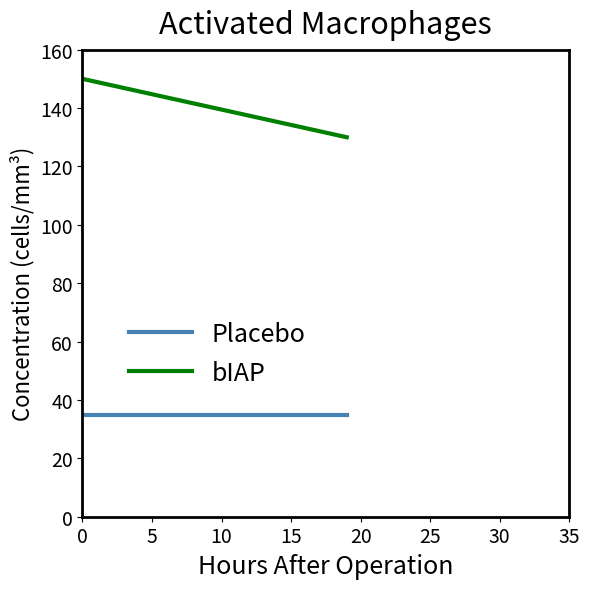

True or false: bIAP and Placebo cross at least once.

False